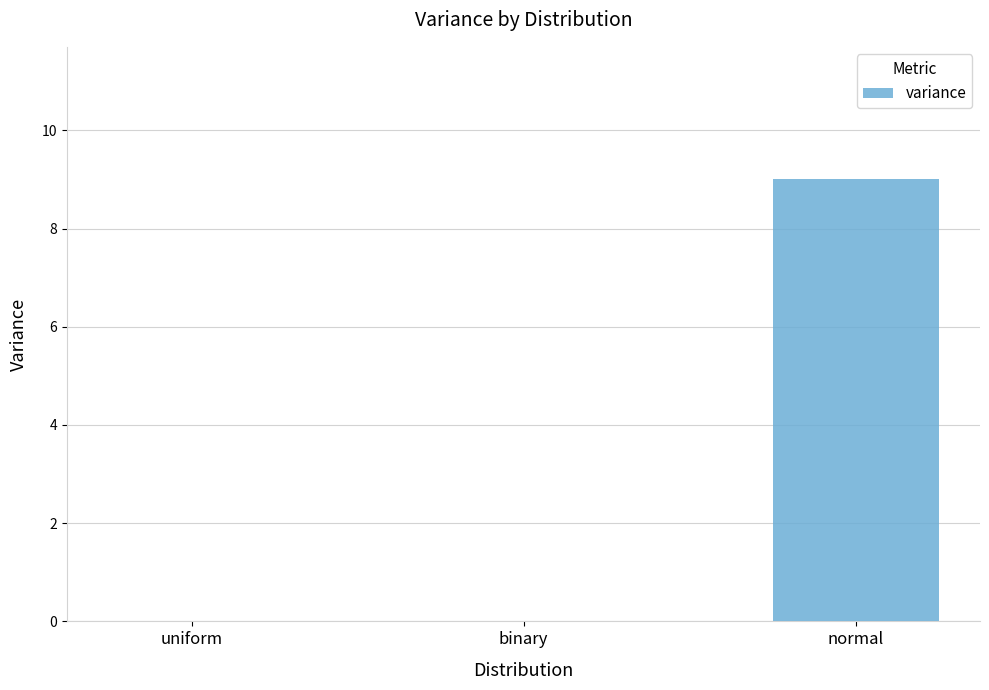

Which category has the highest value across all series?

normal